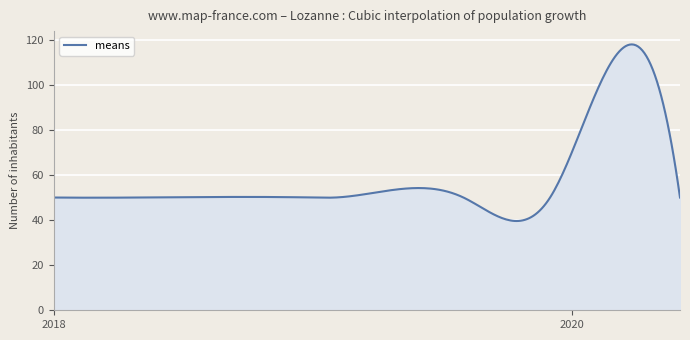

What is the difference between the maximum and minimum values?

78.3